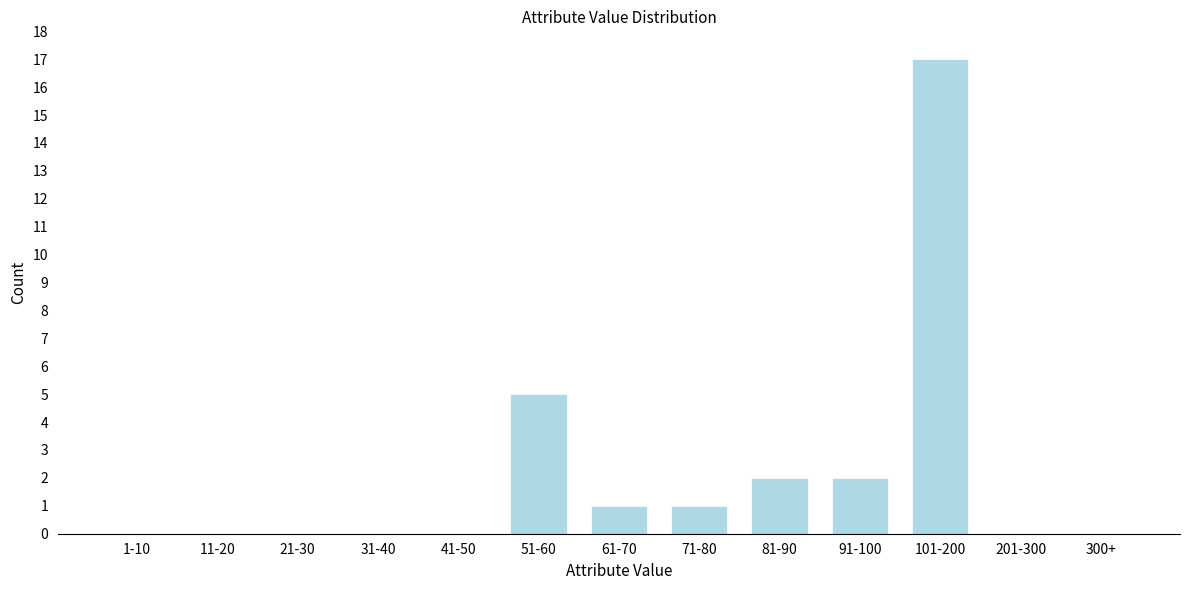

Reading left to right, extract all data points from this chart.

1-10=0	11-20=0	21-30=0	31-40=0	41-50=0	51-60=5	61-70=1	71-80=1	81-90=2	91-100=2	101-200=17	201-300=0	300+=0